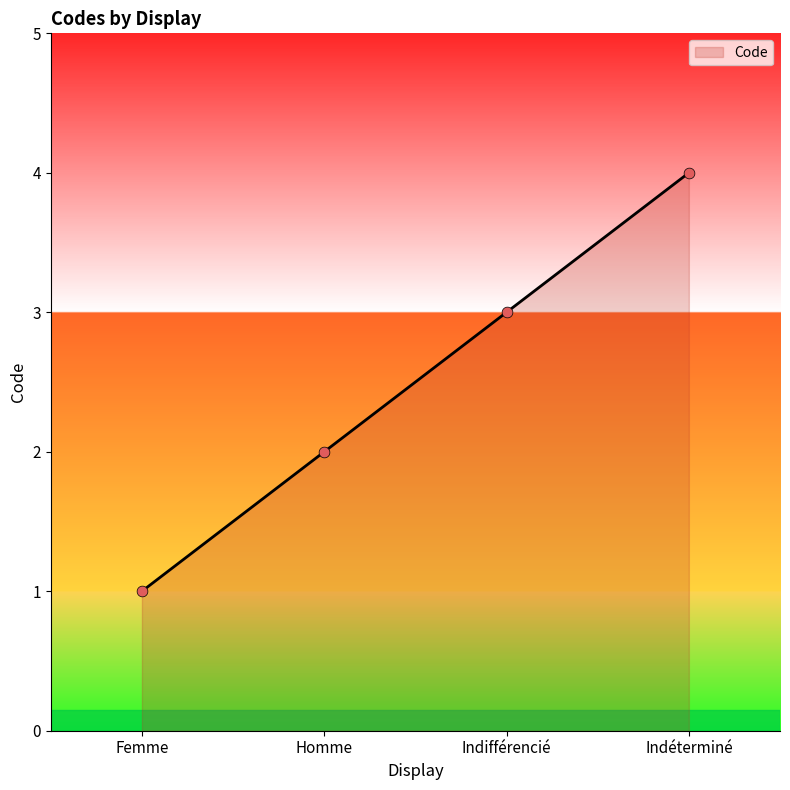

What is the change in value from Femme to Indifférencié?

+2